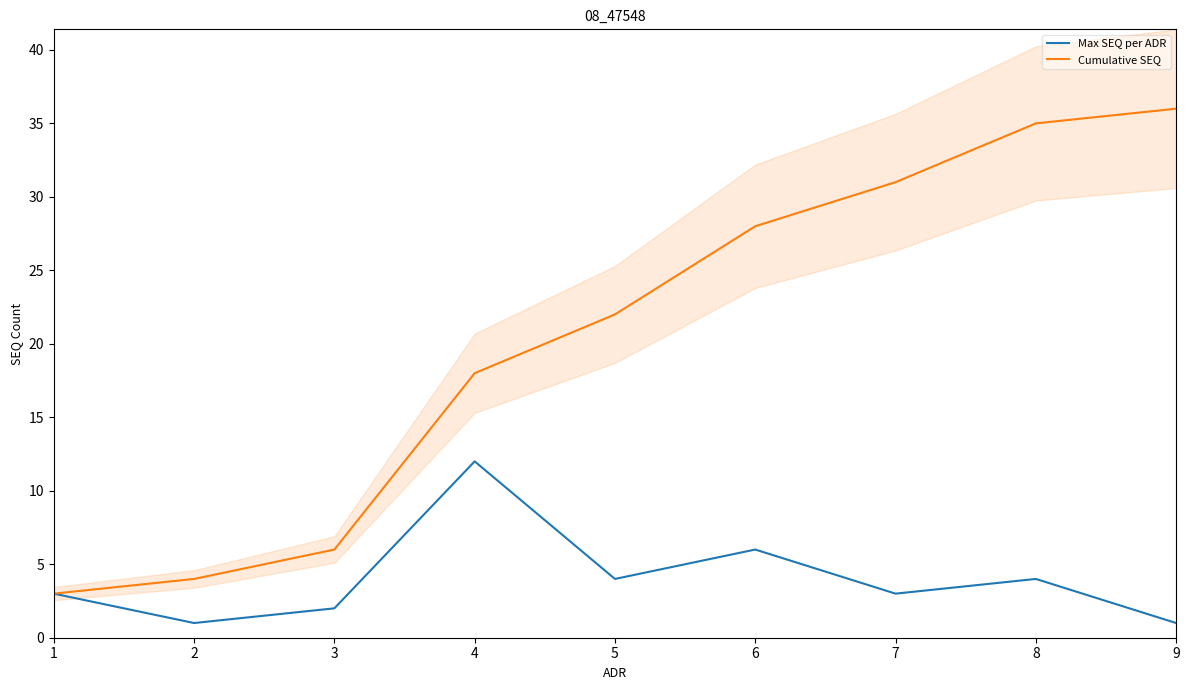

How many data points in Cumulative SEQ are above 22?

4